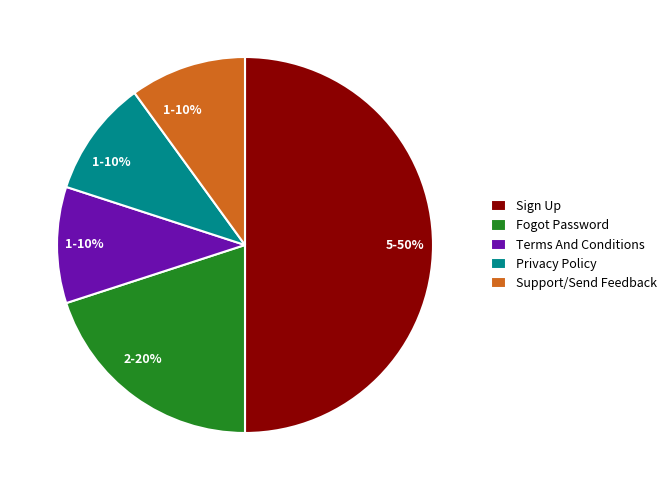

To the nearest percent, what percentage of the pie is Support/Send Feedback?

10%